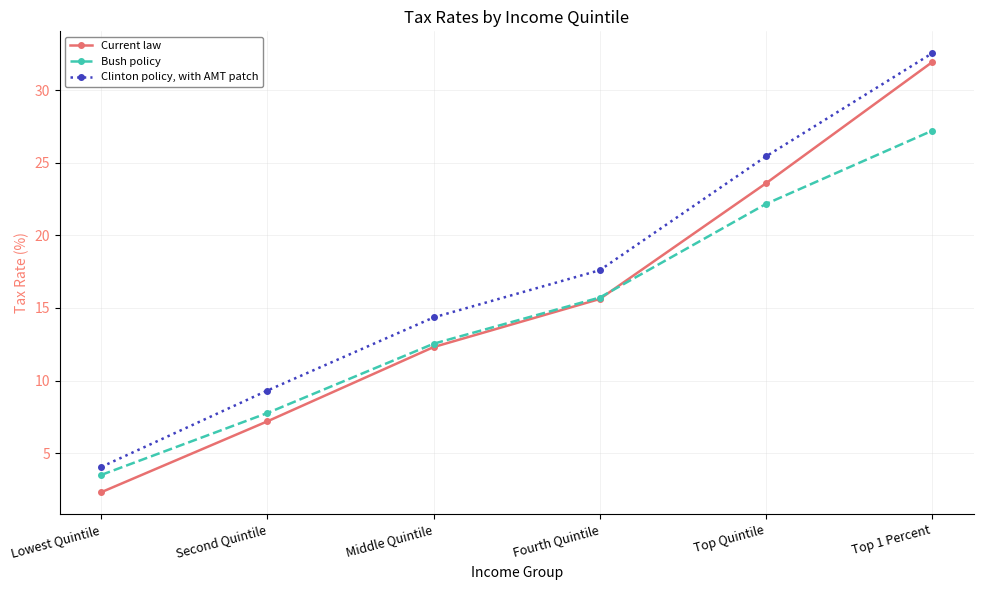

List the series in order of their overall mean, lowest first.

Bush policy, Current law, Clinton policy, with AMT patch